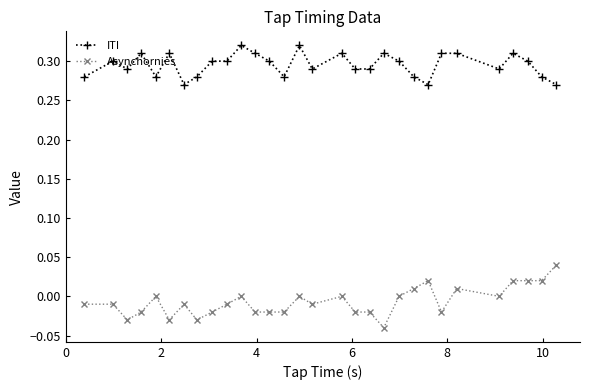

List the series in order of their peak value, lowest first.

Asynchornies, ITI